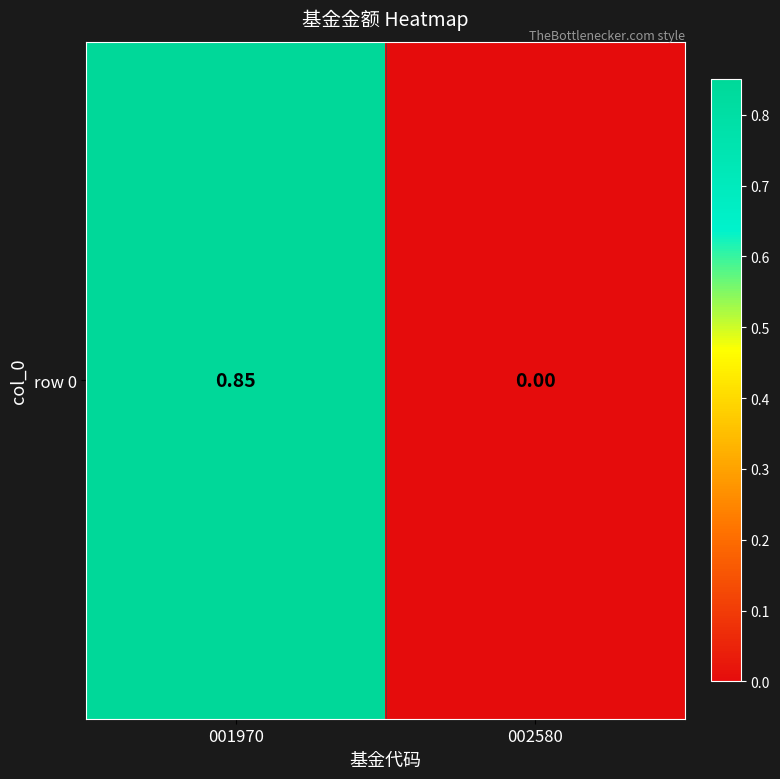

Count the number of values greater than 0.

1